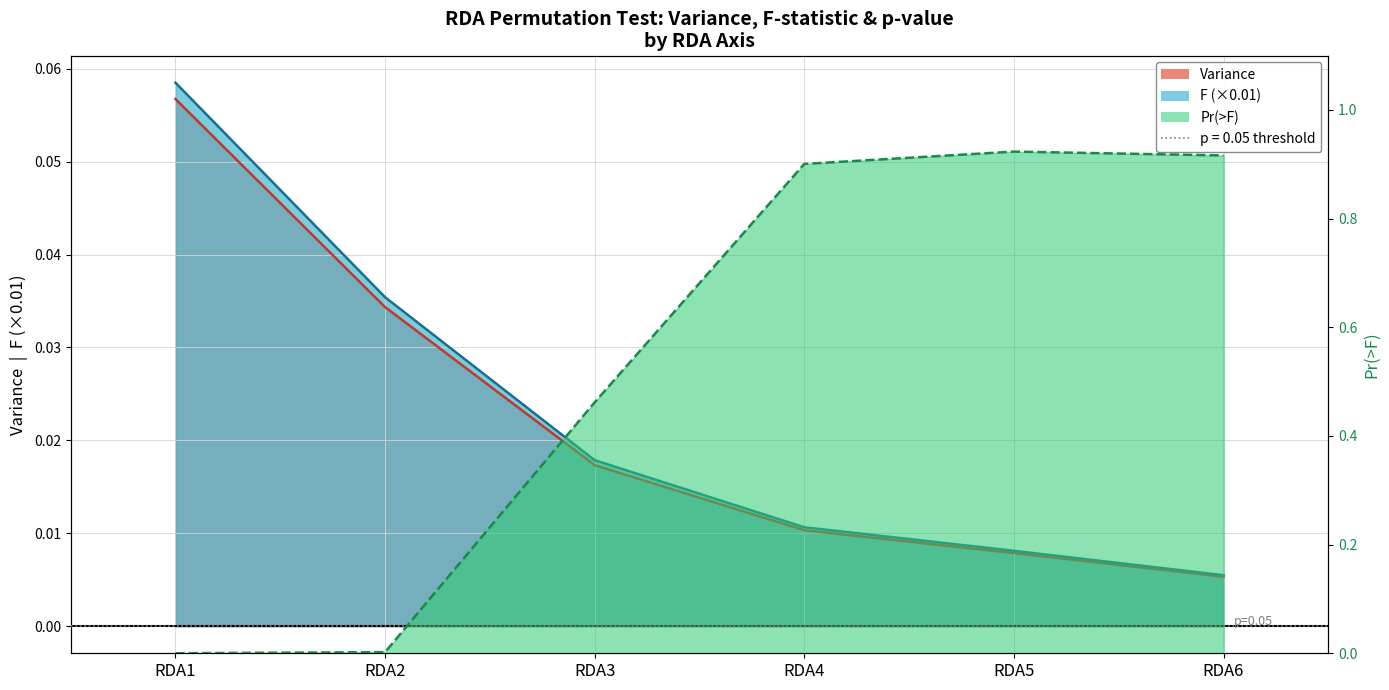

Where do Pr(>F) and Variance first cross each other?

RDA2 and RDA3